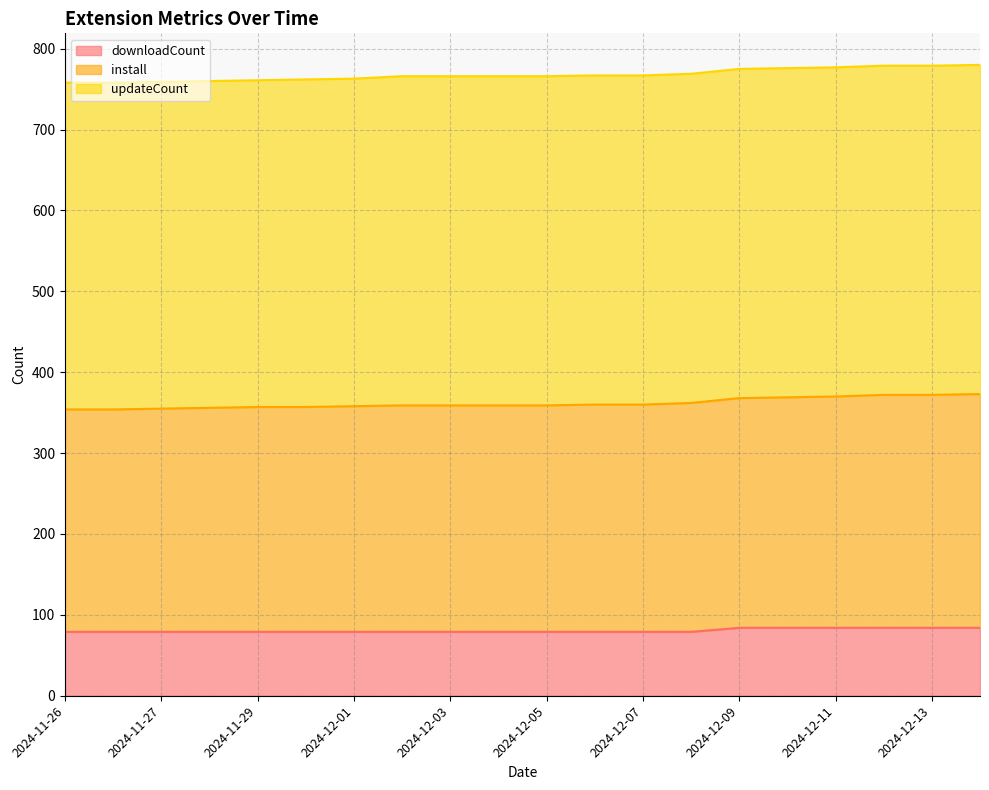

True or false: install has a value of 1383 at 2024-12-14.

False